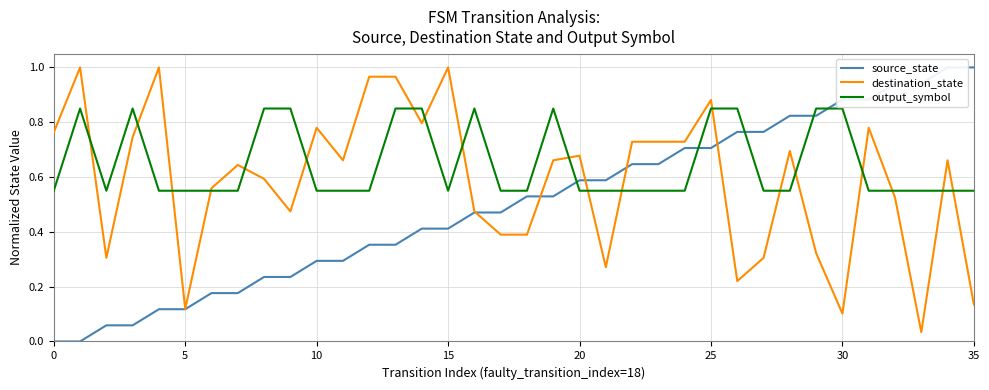

How many series are shown in this chart?

3